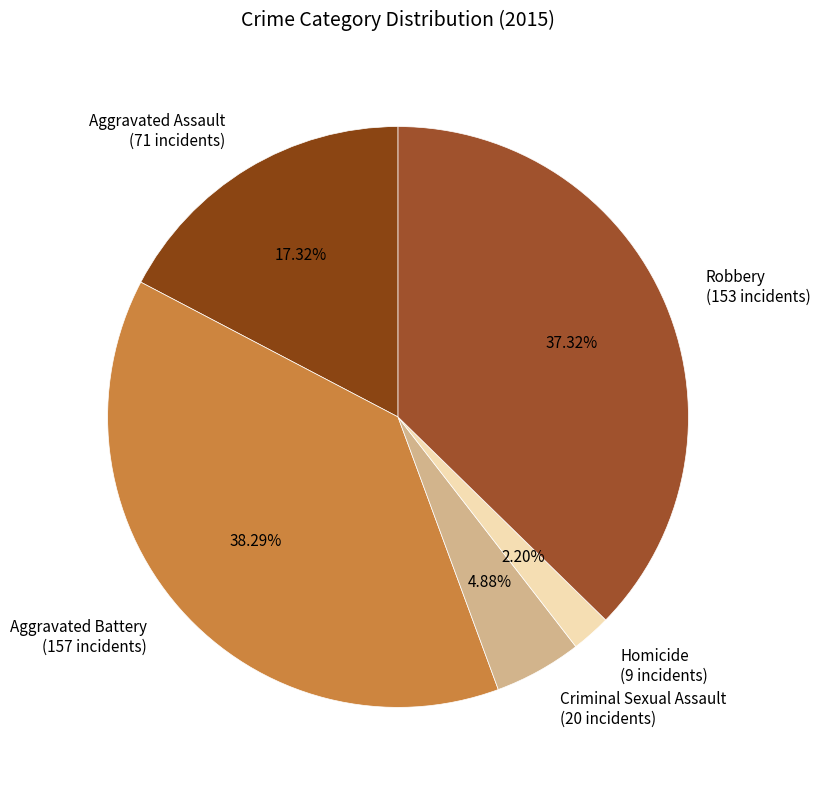

Count the number of slices in the pie.

5